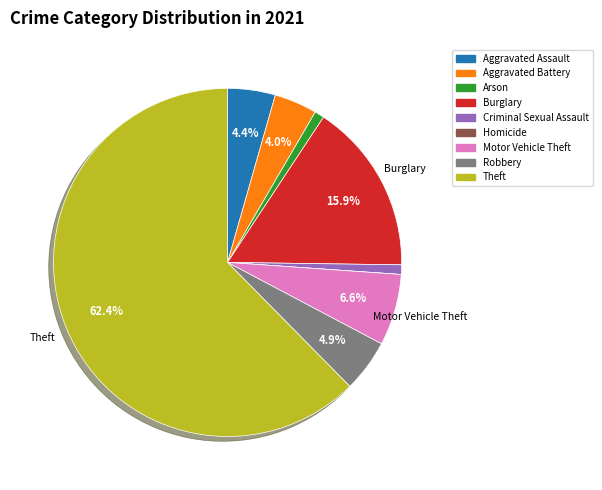

To the nearest percent, what is the combined percentage of Robbery and Criminal Sexual Assault?

6%